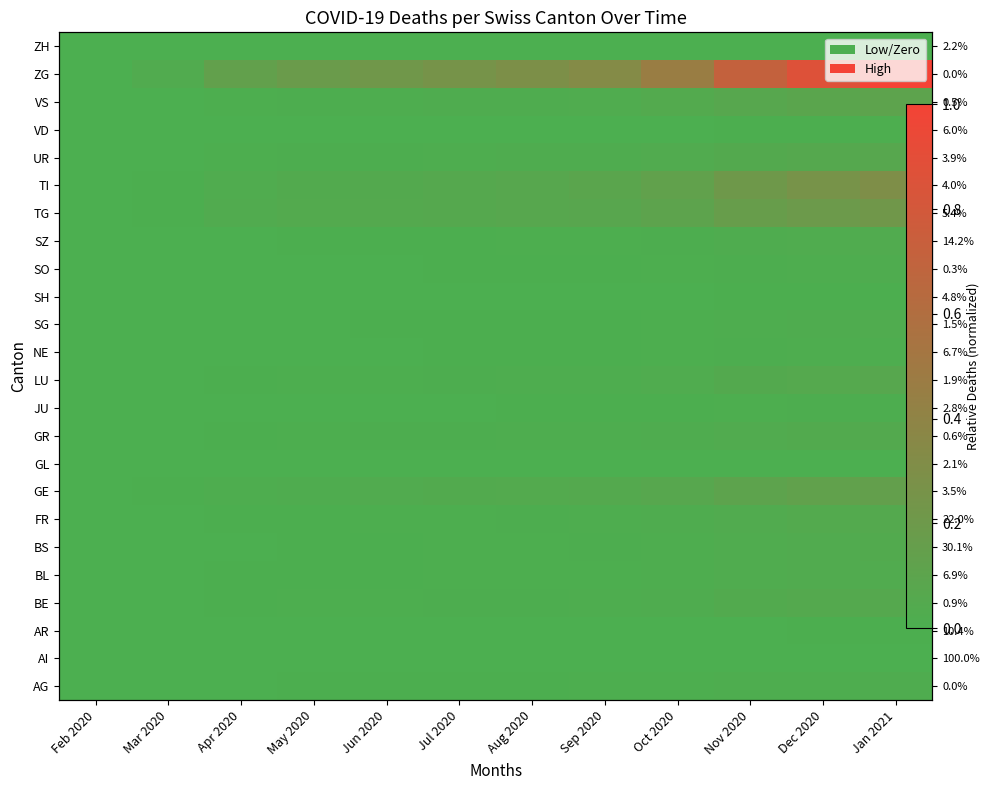

At which category is the sum across all series the highest?

Jan 2021